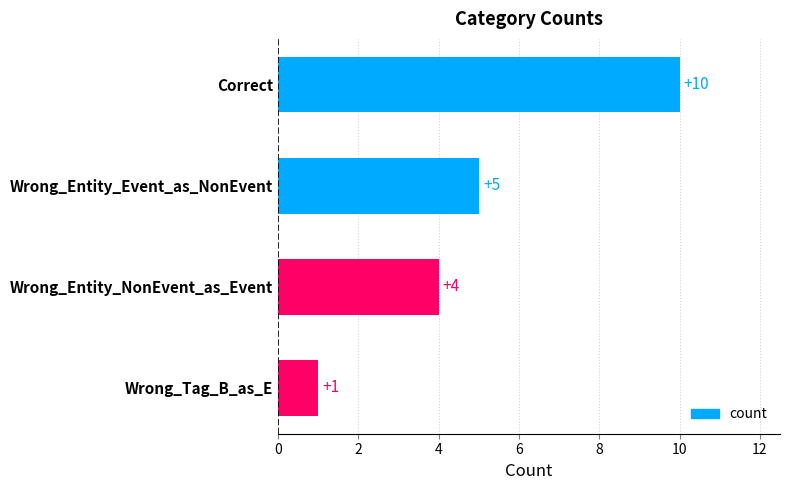

Reading top to bottom, what are all the values shown in this chart?

10	5	4	1